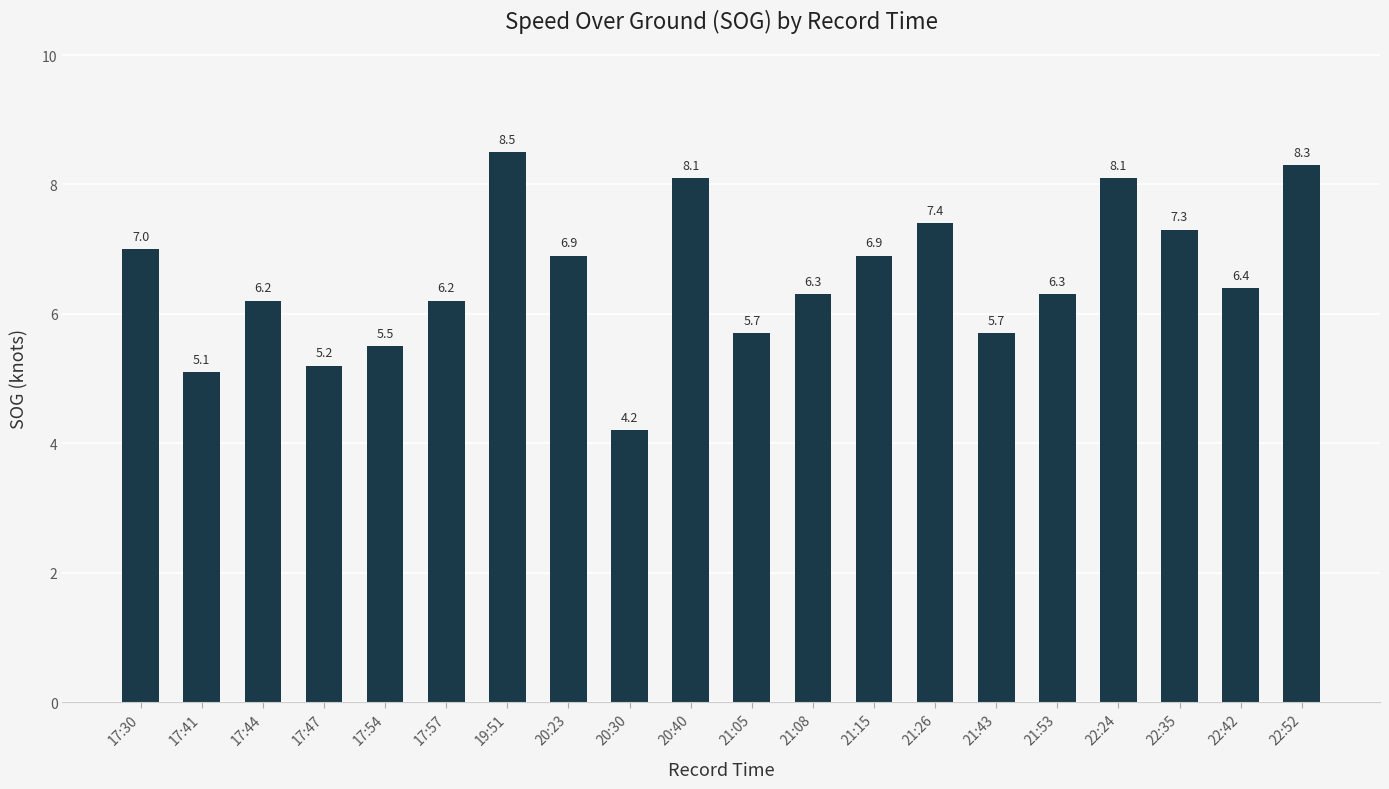

Which category has the lowest value across all series?

20:30